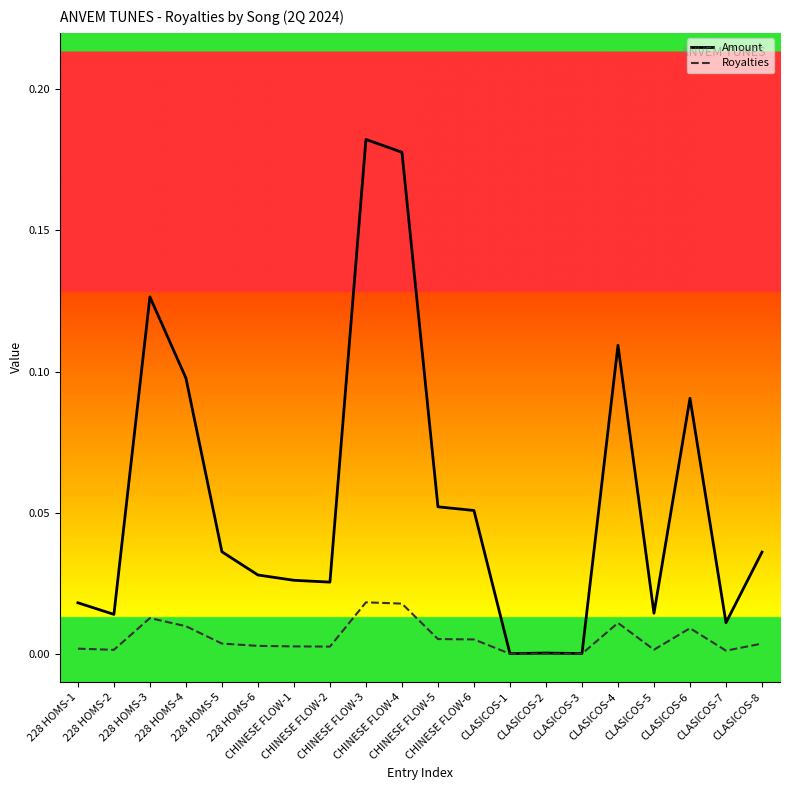

What are all the series names shown in the legend?

Amount, Royalties